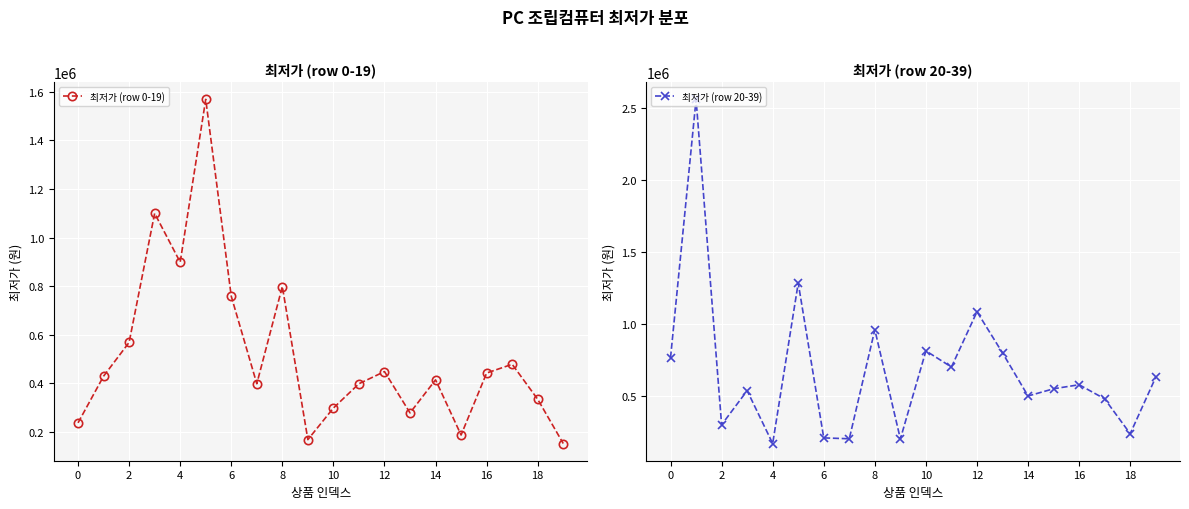

At which category does 최저가 (row 0-19) reach its first local valley?

4